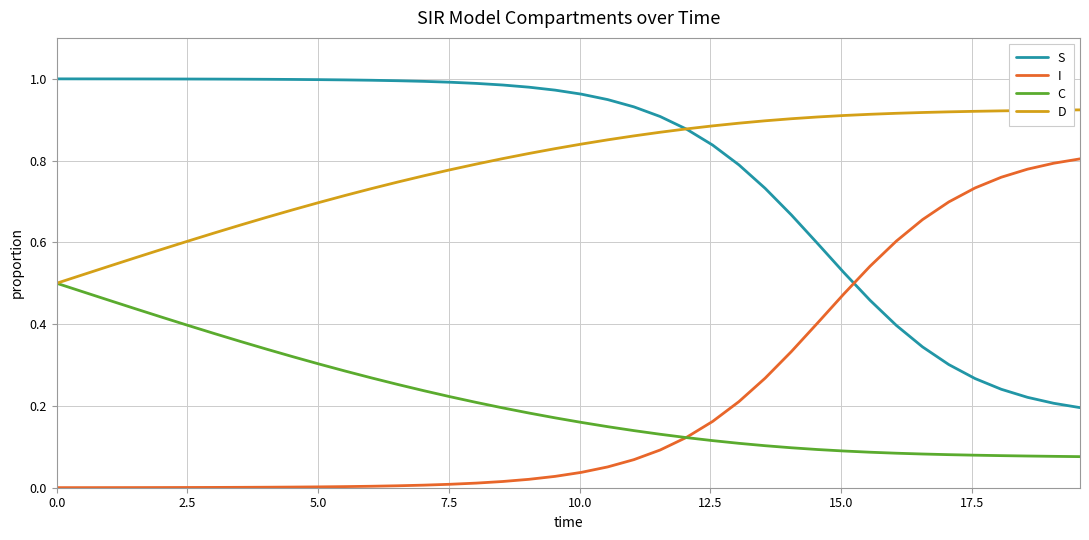

True or false: I and D intersect in this chart.

False